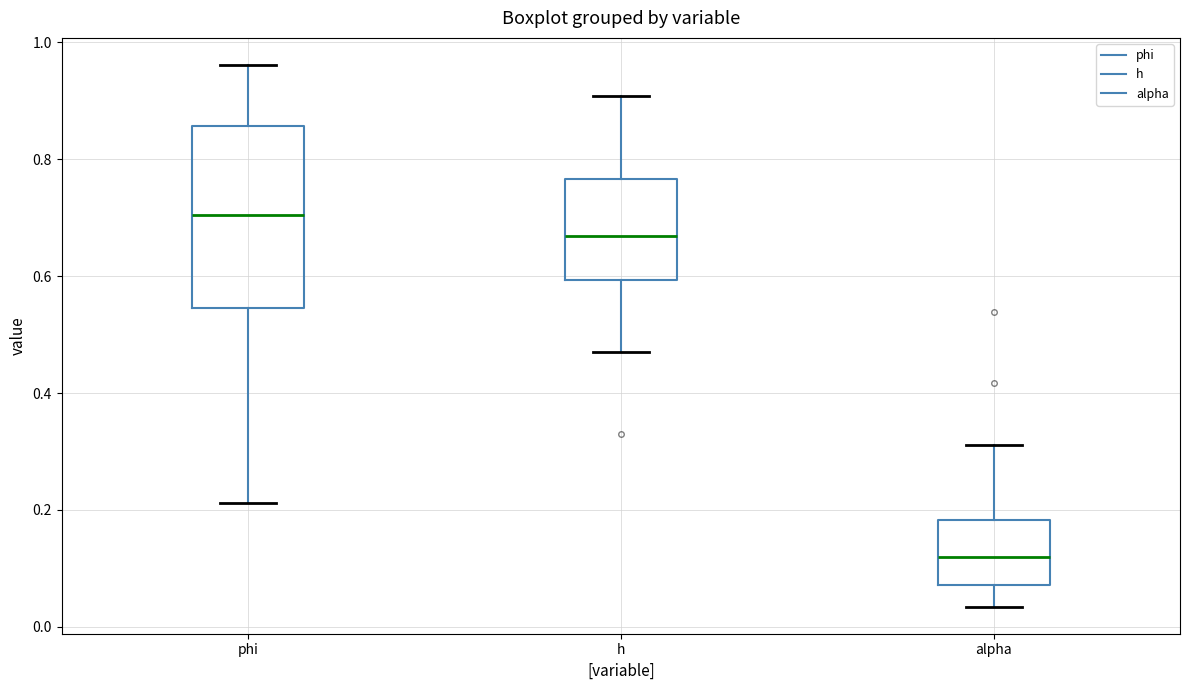

Reading left to right, read every box against the y-axis: the position of its median line, the range the box covers, and the ends of its whiskers. The values are not printed on the chart, so give them approximately, as read against the axis.

phi: median 0.70, box 0.54 to 0.86, whiskers 0.22 to 0.96
h: median 0.66, box 0.60 to 0.76, whiskers 0.48 to 0.90
alpha: median 0.12, box 0.08 to 0.18, whiskers 0.04 to 0.32